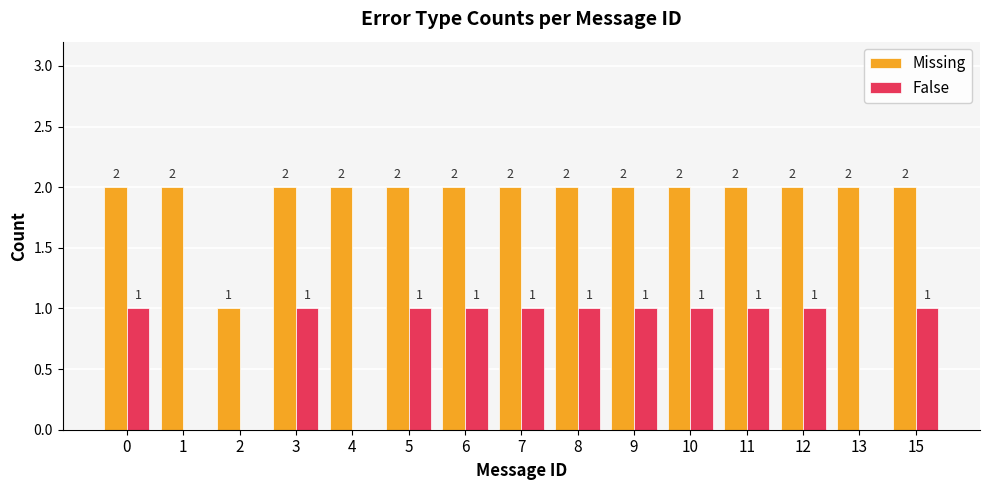

Is the value of False at 12 greater than the value of Missing at 9?

No